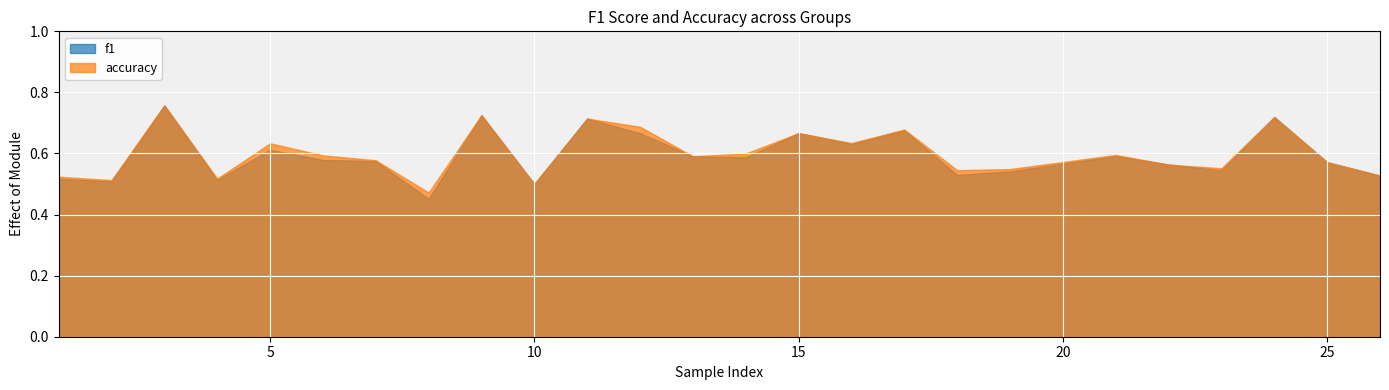

How many lines are shown in the chart?

2